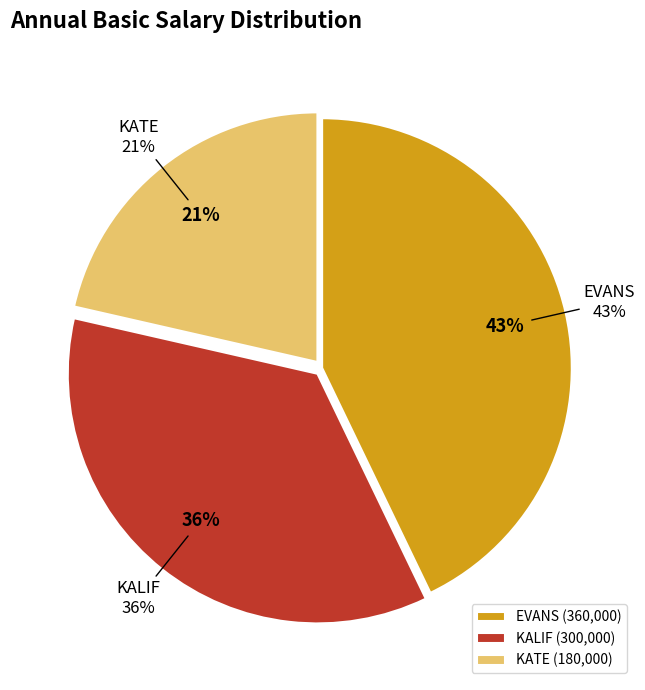

To the nearest percent, what is the difference between the EVANS and KALIF slice percentages?

7%